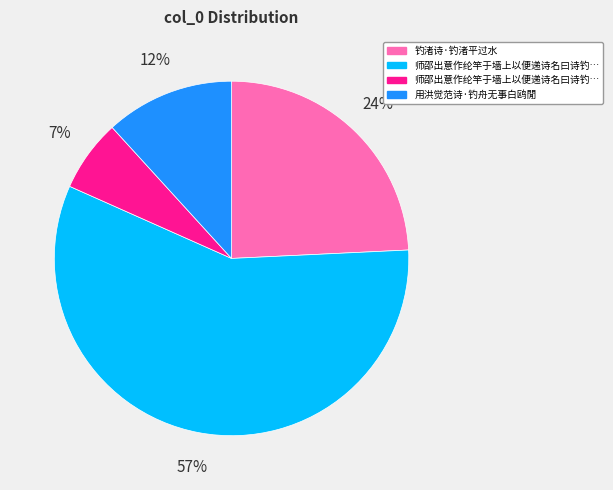

Is it true that 师邵出意作纶竿于墙上以便递诗名曰诗钓首倡 is 1% of the pie?

False